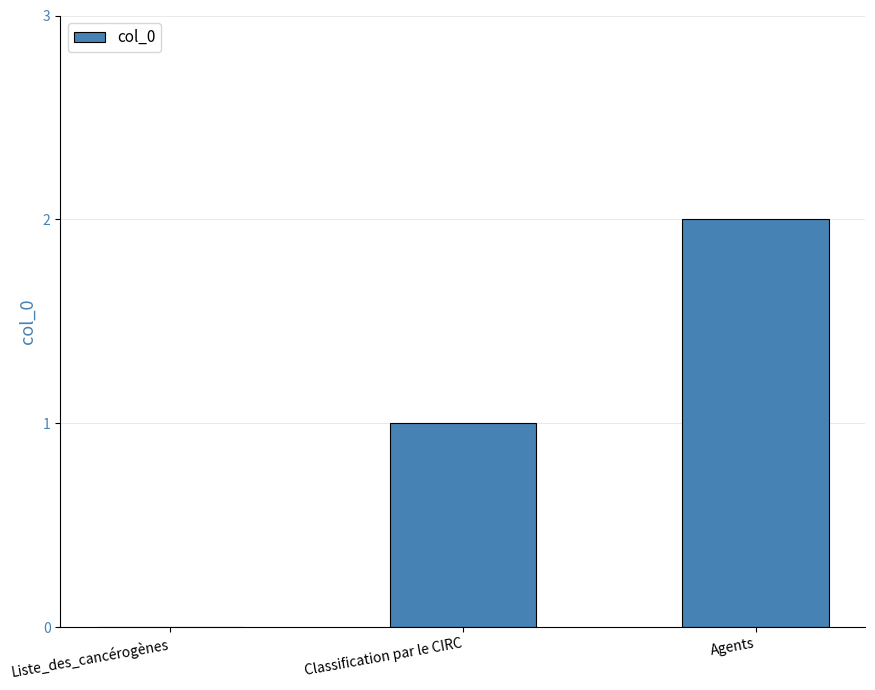

How many positive values are there?

2